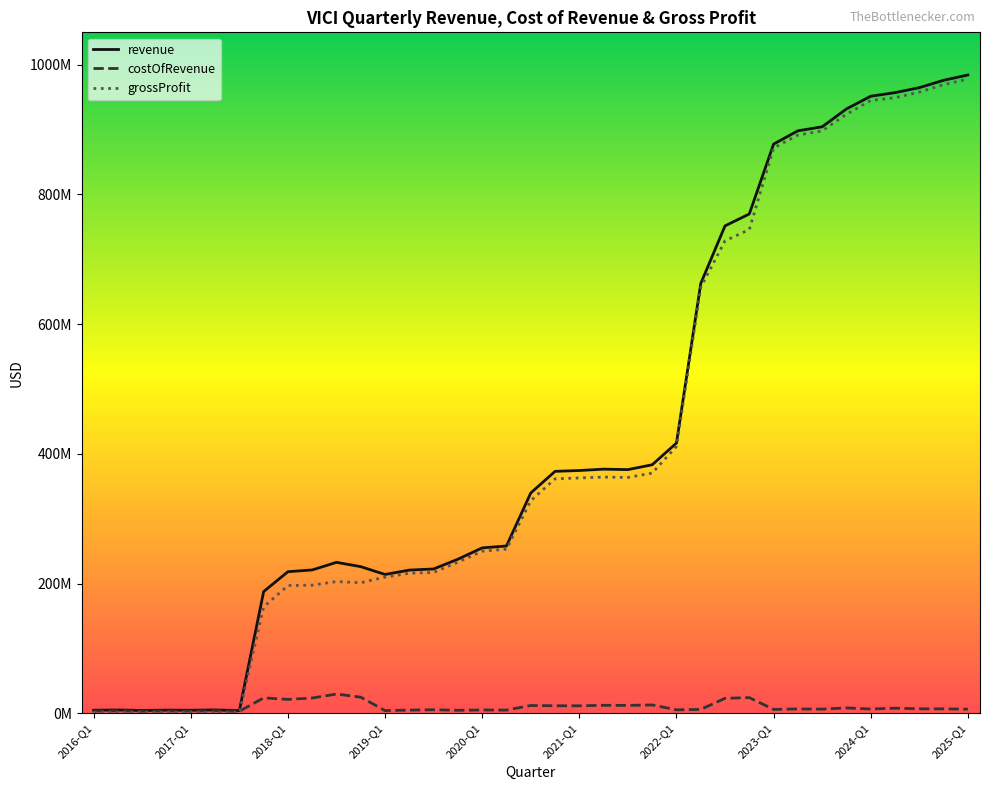

What are all the series names shown in the legend?

revenue, costOfRevenue, grossProfit